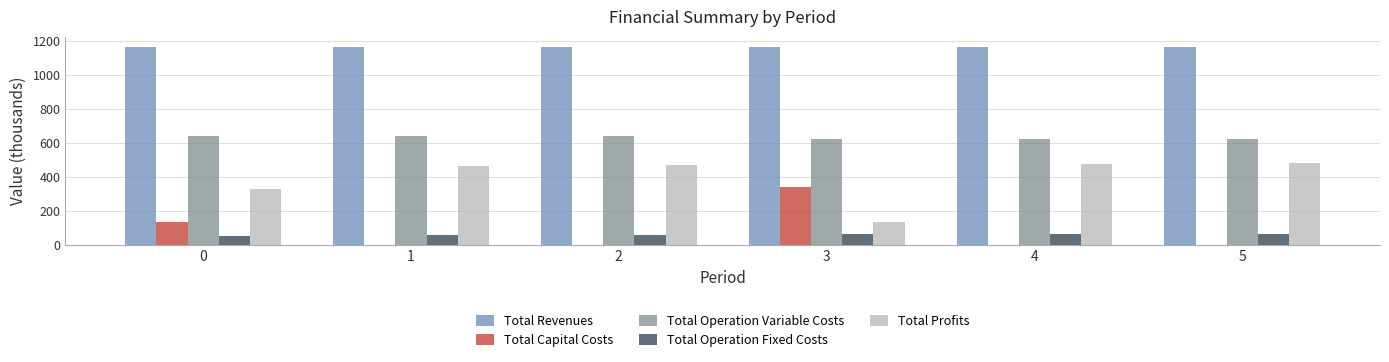

What is the maximum value shown in the chart?

1164.9